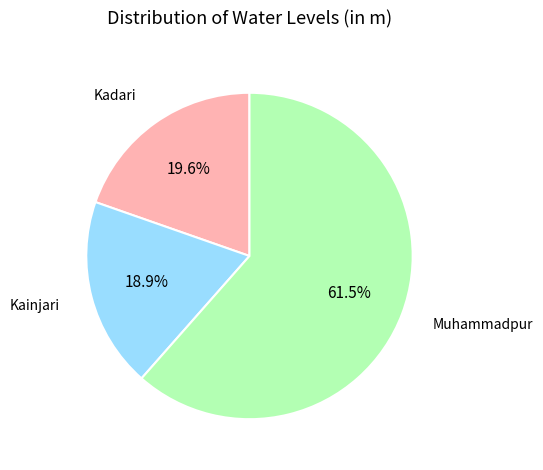

Which category has the biggest portion of the pie?

Muhammadpur